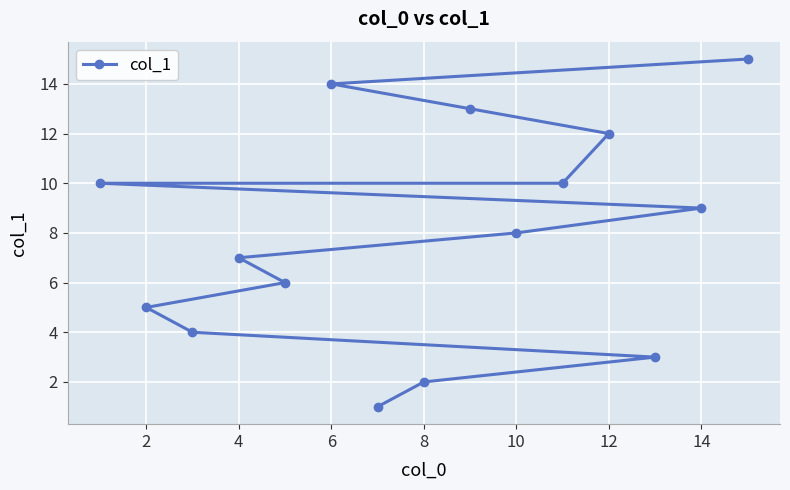

True or false: the data shows 9 at 6.

False